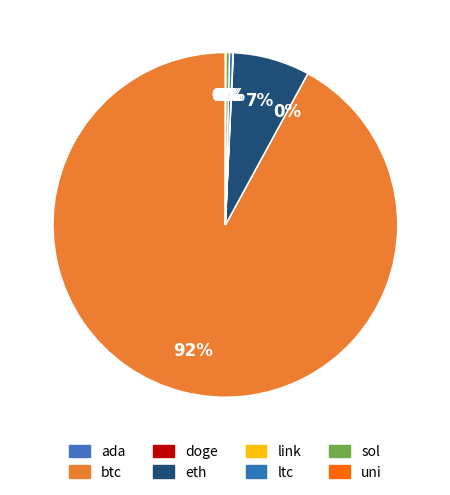

To the nearest percent, what is the difference between the btc and link slice percentages?

92%